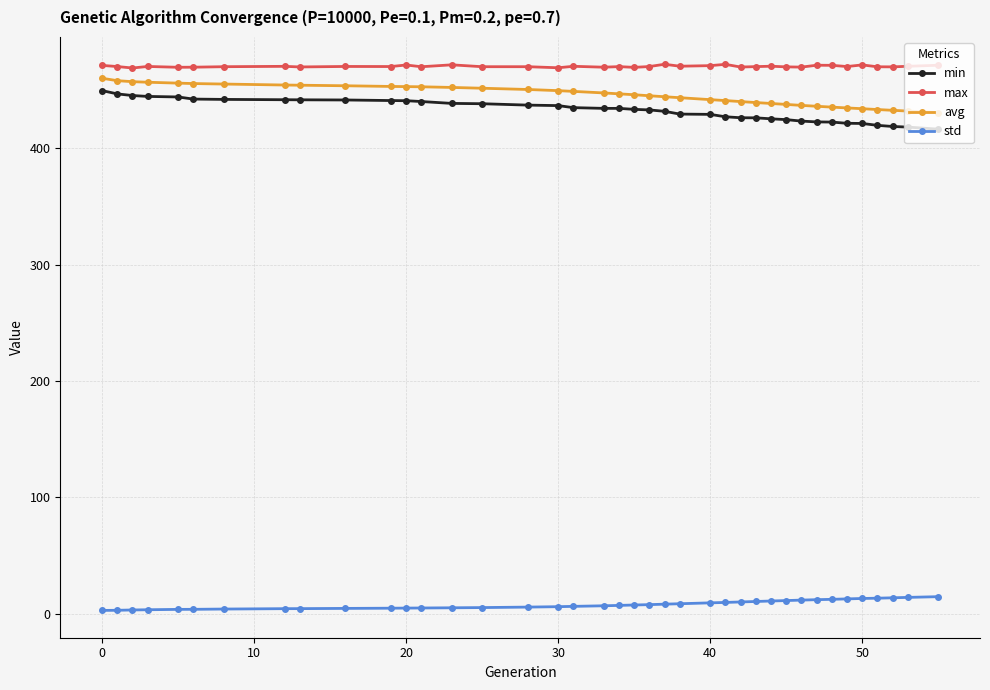

True or false: avg and std cross at least once.

False